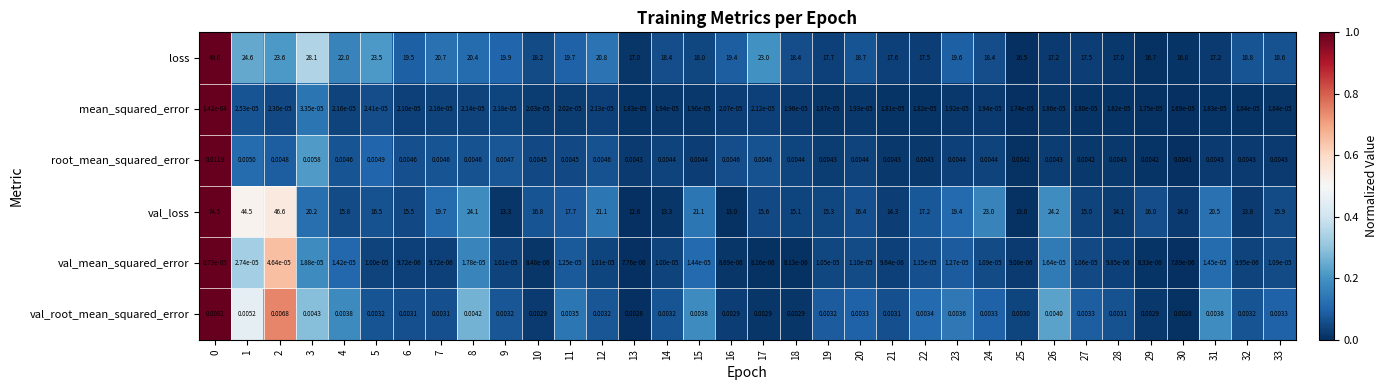

At 29, list the series in order from smallest to largest.

val_mean_squared_error, mean_squared_error, val_root_mean_squared_error, root_mean_squared_error, val_loss, loss